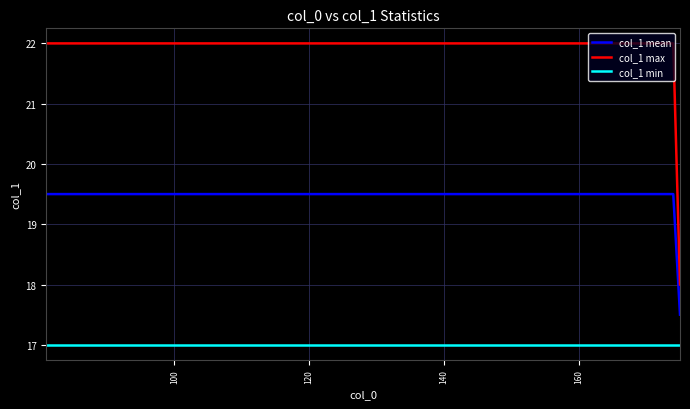

Rank the series by their maximum value, from highest to lowest.

col_1 max, col_1 mean, col_1 min